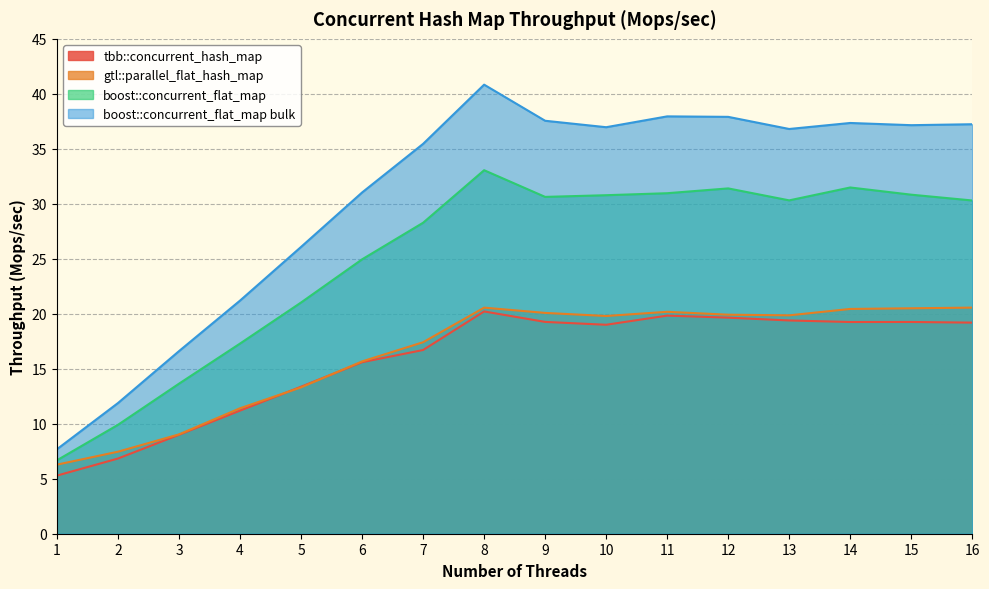

How many lines are shown in the chart?

4